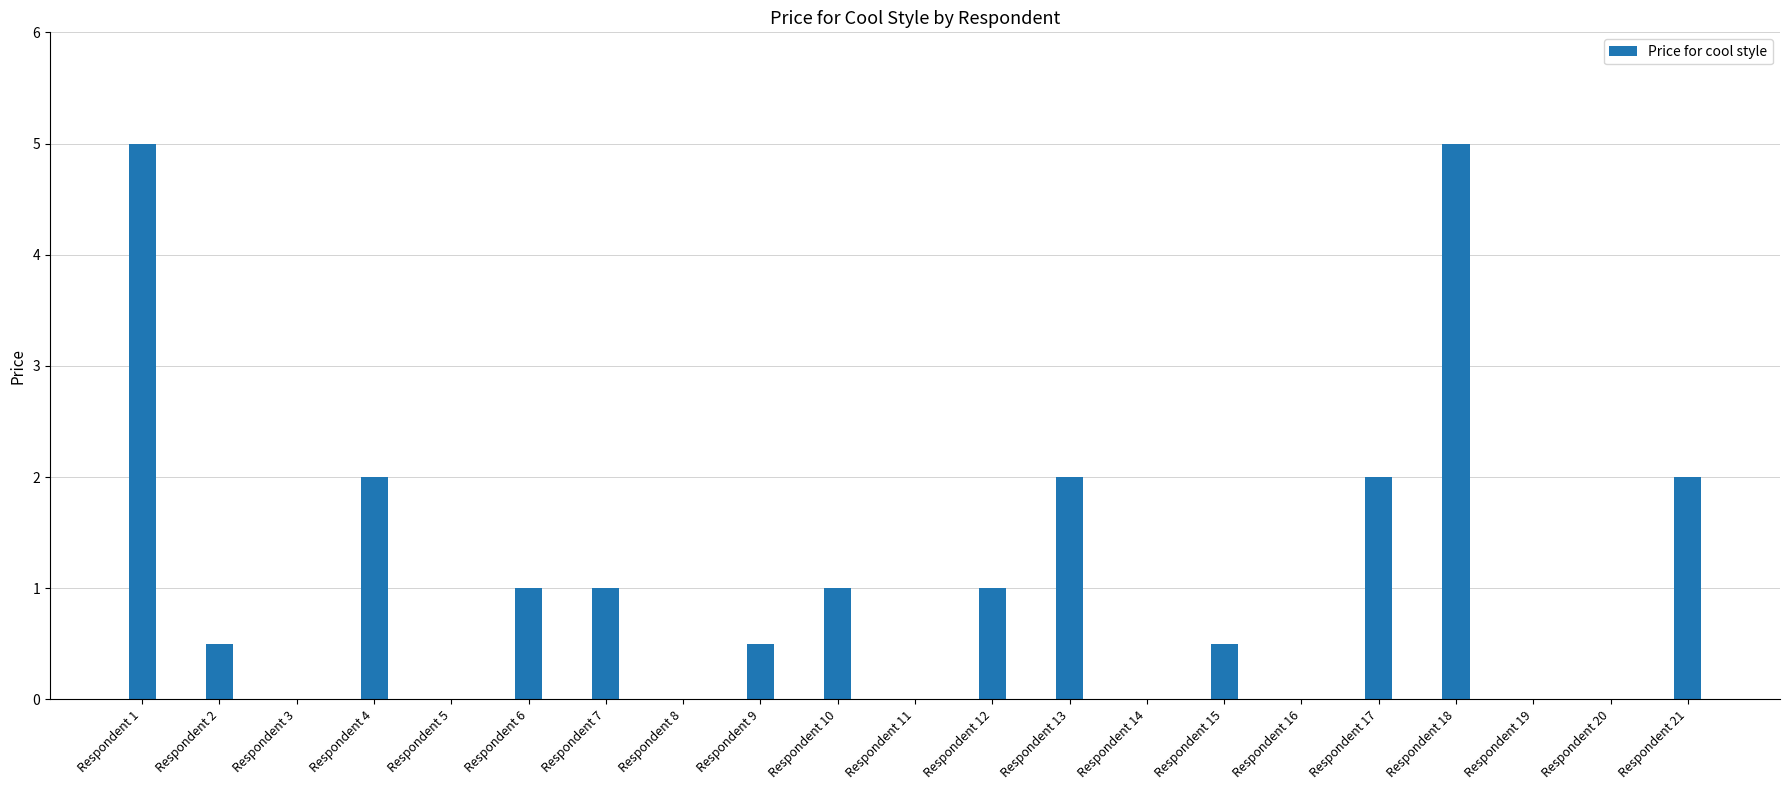

What is the average value?

1.1